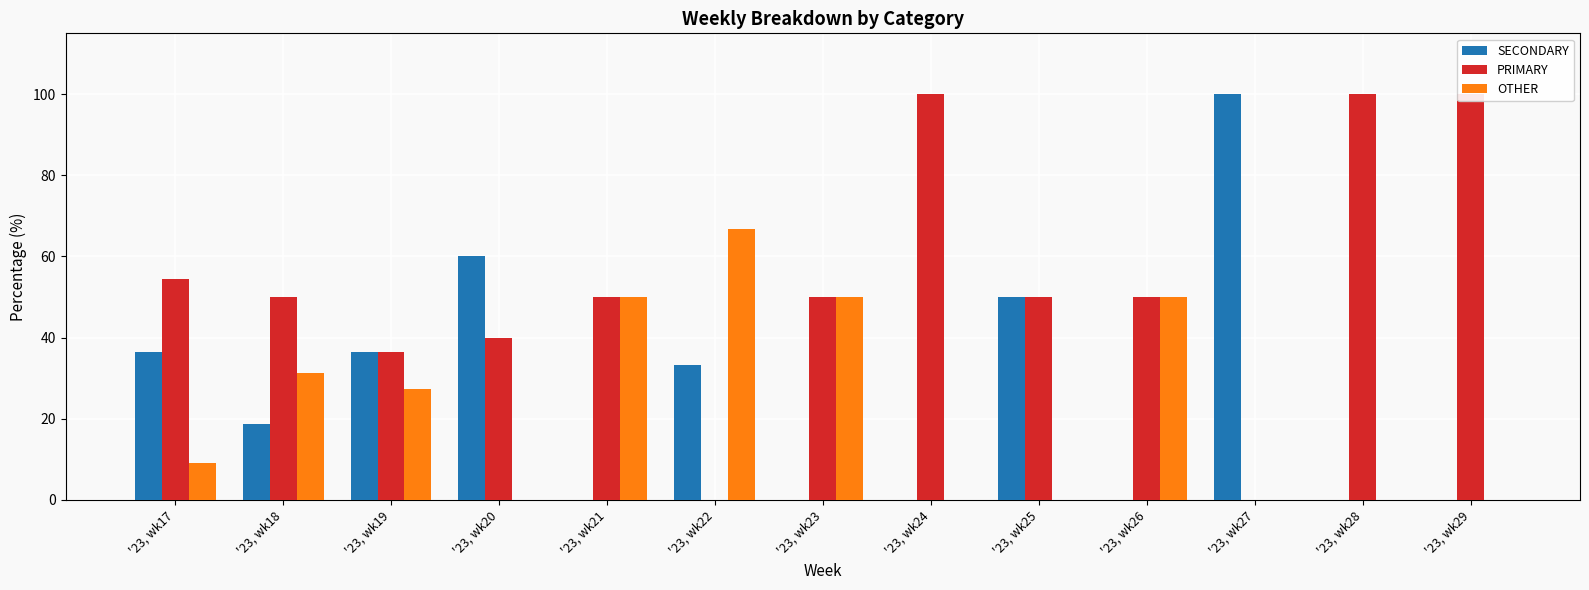

What is the maximum value for SECONDARY?

100.0